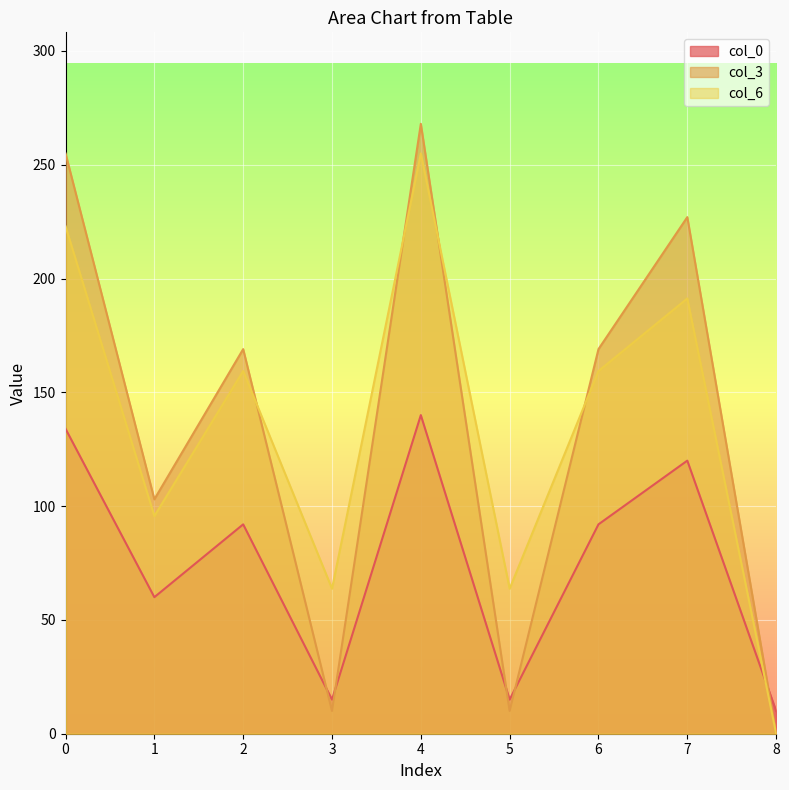

Where do col_3 and col_0 first cross each other?

2 and 3